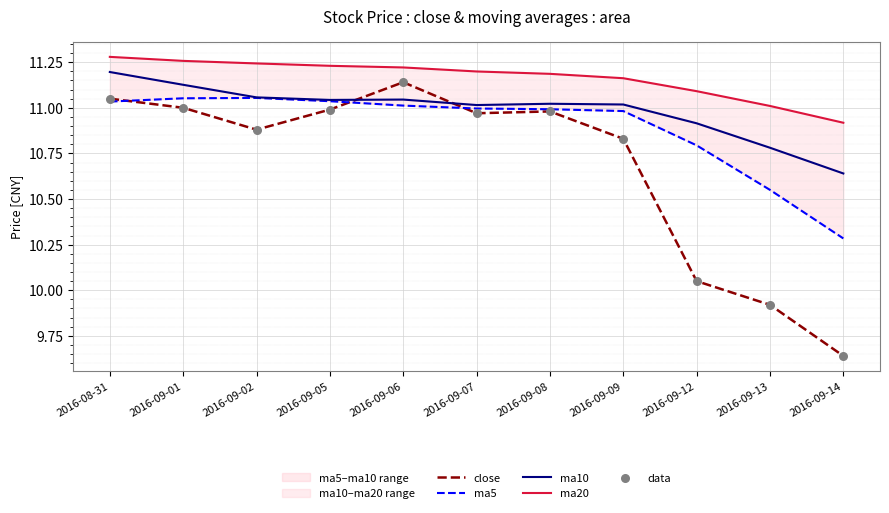

Is the value of data at 2016-09-13 greater than the value of ma20 at 2016-09-14?

No